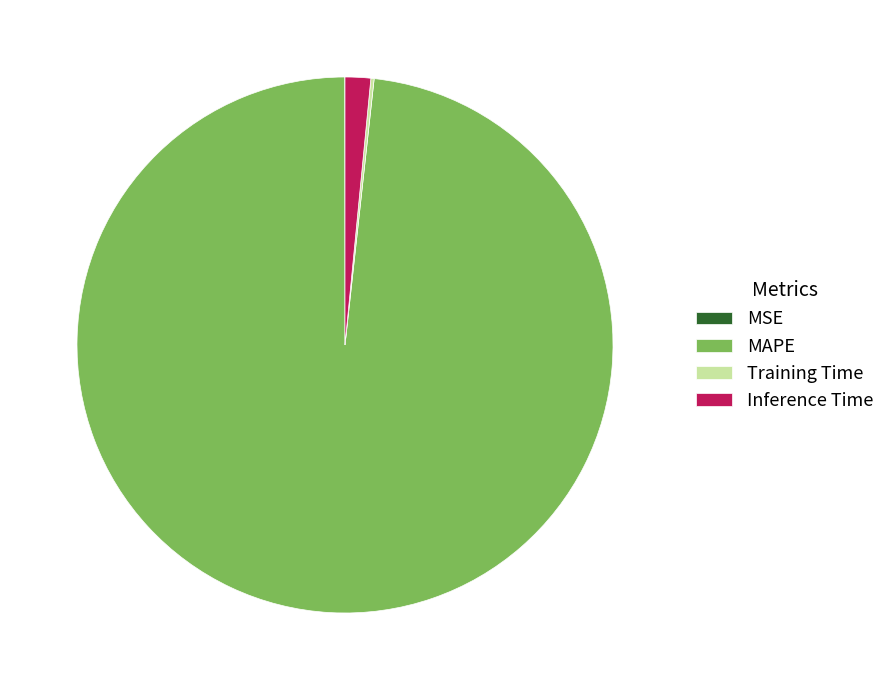

Is MAPE the majority of the pie?

Yes